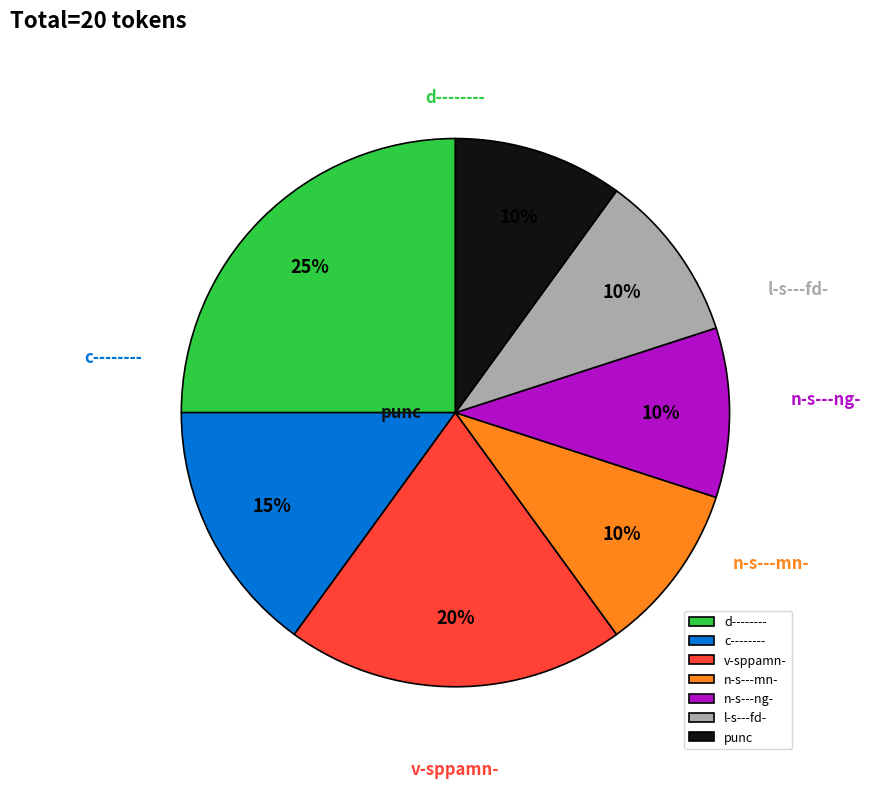

Which slice is the largest?

d--------